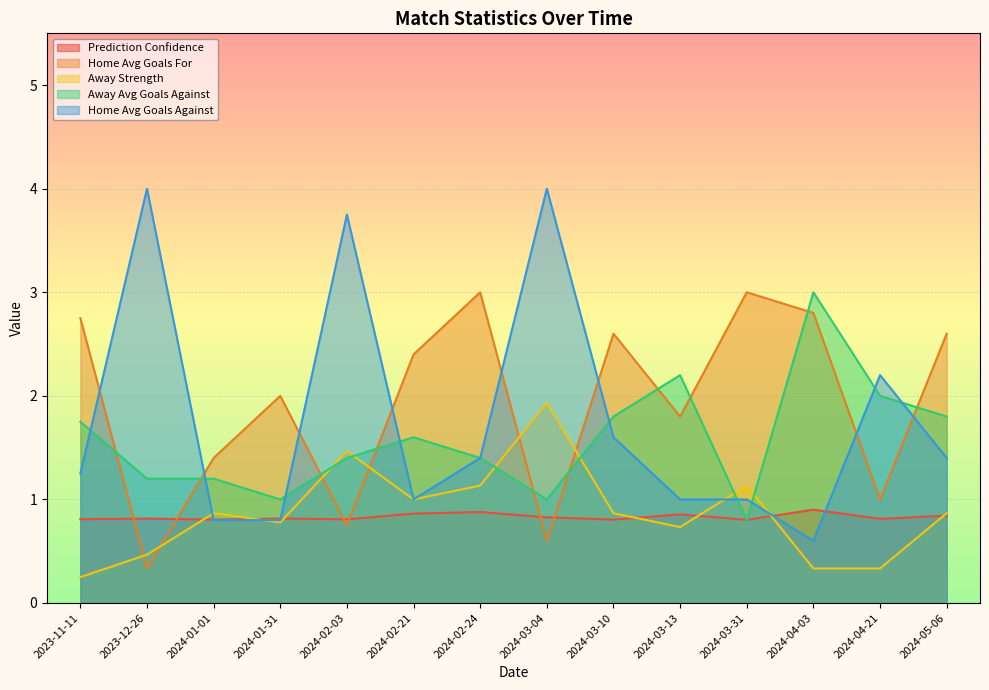

Reading left to right, what are all the values shown in this chart?

prediction_confidence: 2023-11-11=0.8	2023-12-26=0.8	2024-01-01=0.8	2024-01-31=0.8	2024-02-03=0.8	2024-02-21=0.9	2024-02-24=0.9	2024-03-04=0.8	2024-03-10=0.8	2024-03-13=0.9	2024-03-31=0.8	2024-04-03=0.9	2024-04-21=0.8	2024-05-06=0.8
home_avg_goals_for: 2023-11-11=2.8	2023-12-26=0.3	2024-01-01=1.4	2024-01-31=2.0	2024-02-03=0.8	2024-02-21=2.4	2024-02-24=3.0	2024-03-04=0.6	2024-03-10=2.6	2024-03-13=1.8	2024-03-31=3.0	2024-04-03=2.8	2024-04-21=1.0	2024-05-06=2.6
away_strength: 2023-11-11=0.2	2023-12-26=0.5	2024-01-01=0.9	2024-01-31=0.8	2024-02-03=1.5	2024-02-21=1.0	2024-02-24=1.1	2024-03-04=1.9	2024-03-10=0.9	2024-03-13=0.7	2024-03-31=1.1	2024-04-03=0.3	2024-04-21=0.3	2024-05-06=0.9
away_avg_goals_against: 2023-11-11=1.8	2023-12-26=1.2	2024-01-01=1.2	2024-01-31=1.0	2024-02-03=1.4	2024-02-21=1.6	2024-02-24=1.4	2024-03-04=1.0	2024-03-10=1.8	2024-03-13=2.2	2024-03-31=0.8	2024-04-03=3.0	2024-04-21=2.0	2024-05-06=1.8
home_avg_goals_against: 2023-11-11=1.2	2023-12-26=4.0	2024-01-01=0.8	2024-01-31=0.8	2024-02-03=3.8	2024-02-21=1.0	2024-02-24=1.4	2024-03-04=4.0	2024-03-10=1.6	2024-03-13=1.0	2024-03-31=1.0	2024-04-03=0.6	2024-04-21=2.2	2024-05-06=1.4